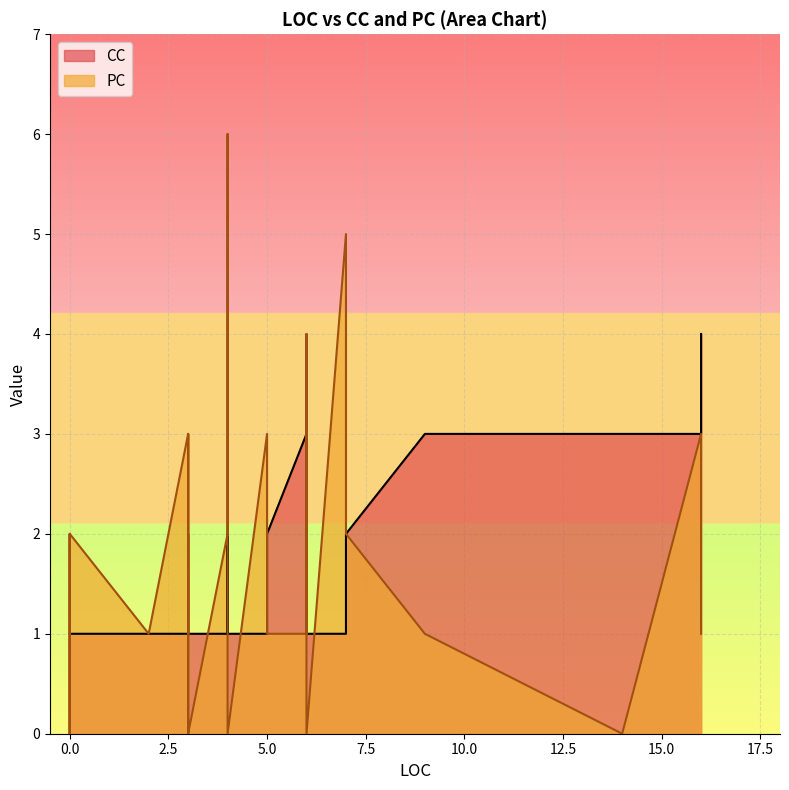

What are all the series names shown in the legend?

CC, PC